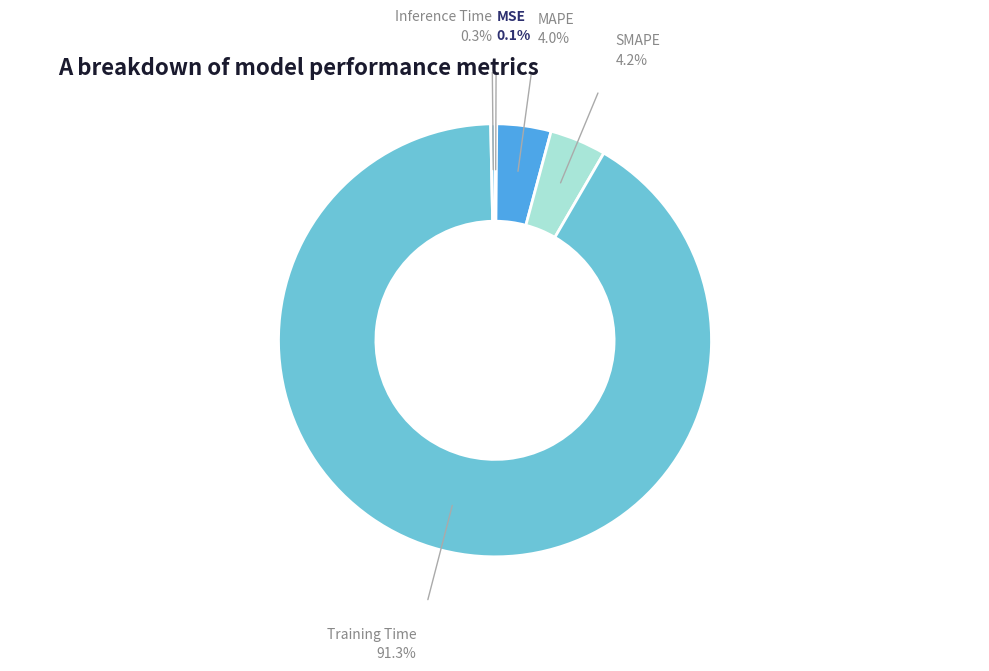

Which slice represents more than half of the pie?

Training Time